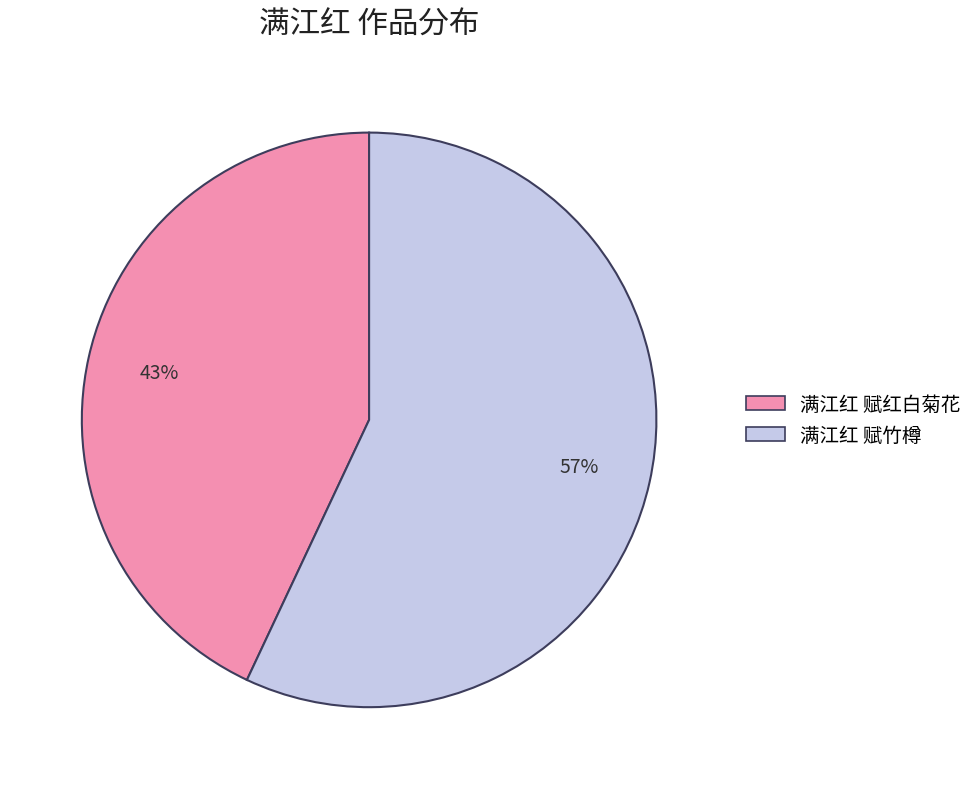

True or false: 满江红 赋竹樽 accounts for 64% of the total.

False